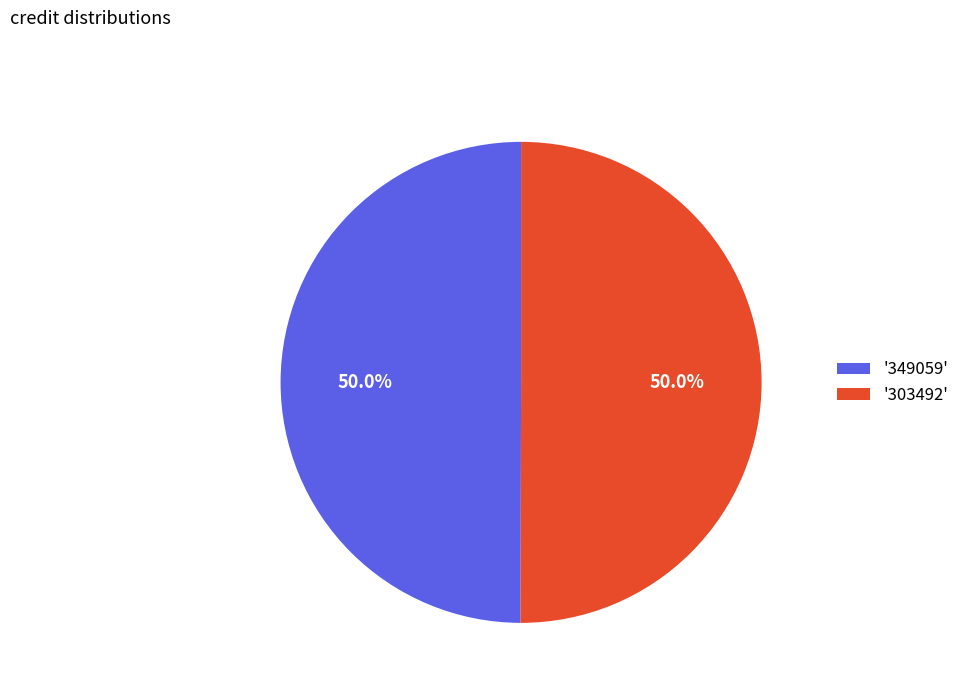

Count the number of slices in the pie.

2